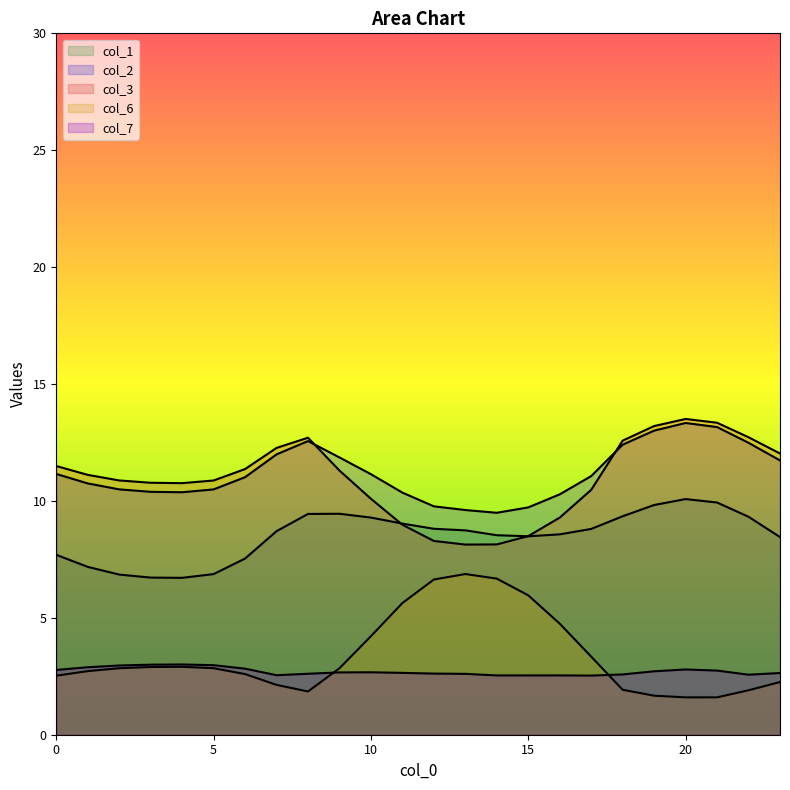

At 1, list the series in order from largest to smallest.

col_3, col_2, col_1, col_7, col_6